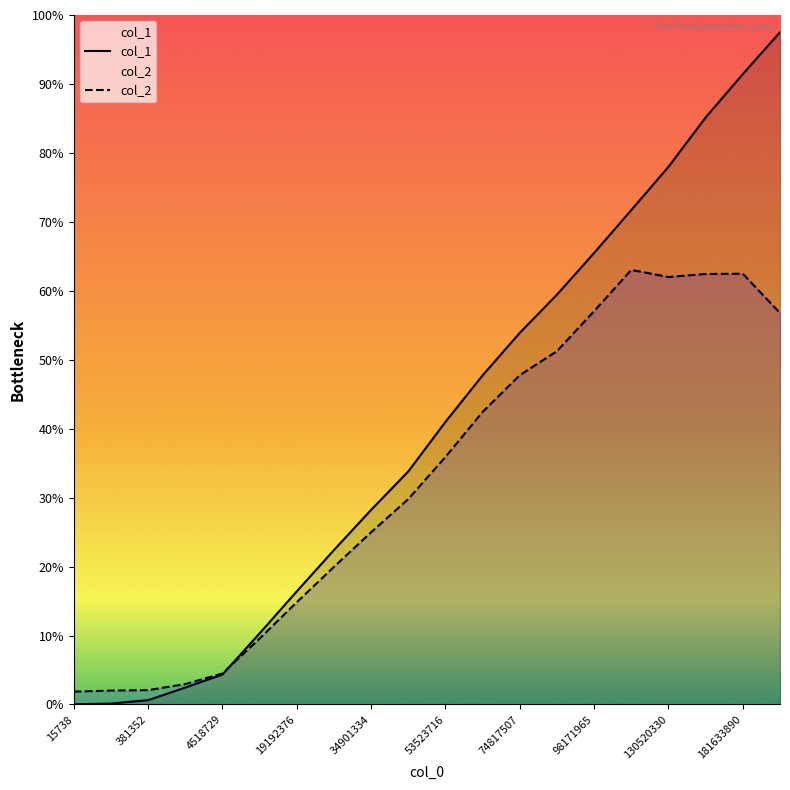

True or false: col_1 has more than 2 points higher than both neighbors.

False